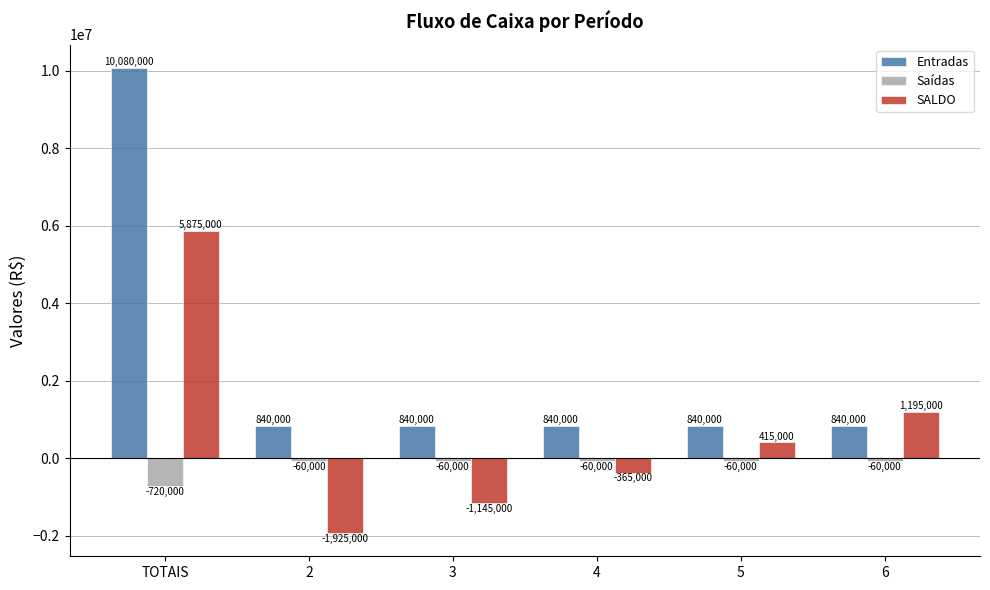

How many bars are there in total?

18